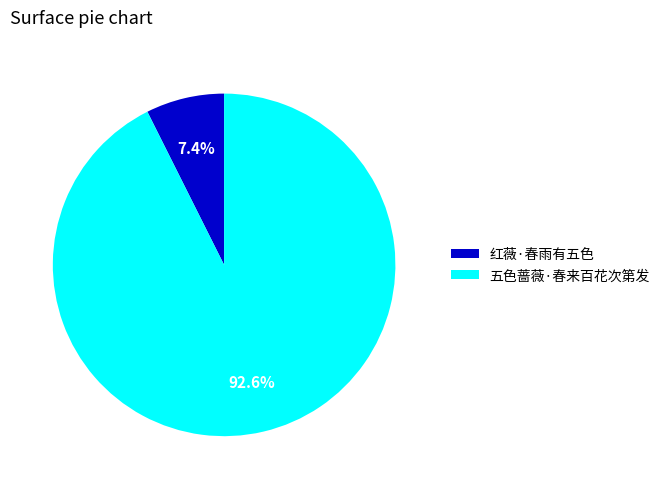

How many slices are in this pie chart?

2